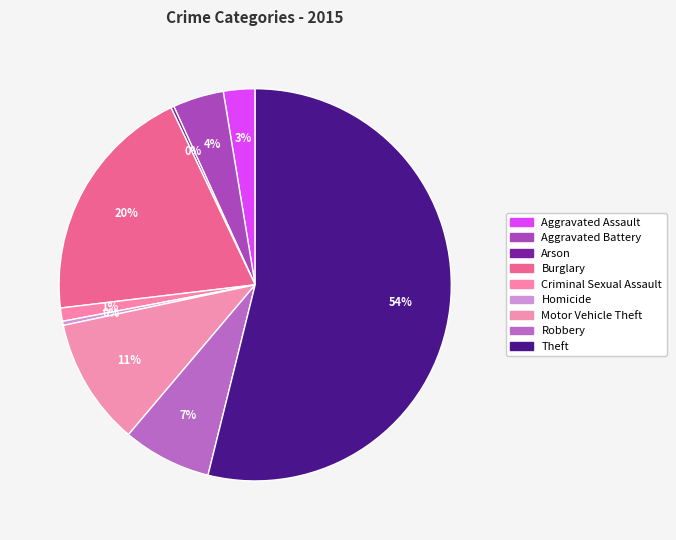

What is the change in value from Aggravated Assault to Theft?

+610